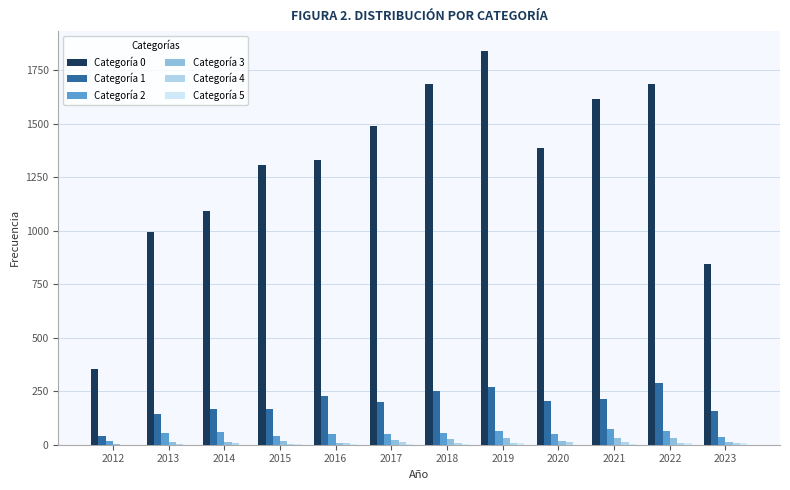

At which category does the chart reach its minimum across all series?

2020